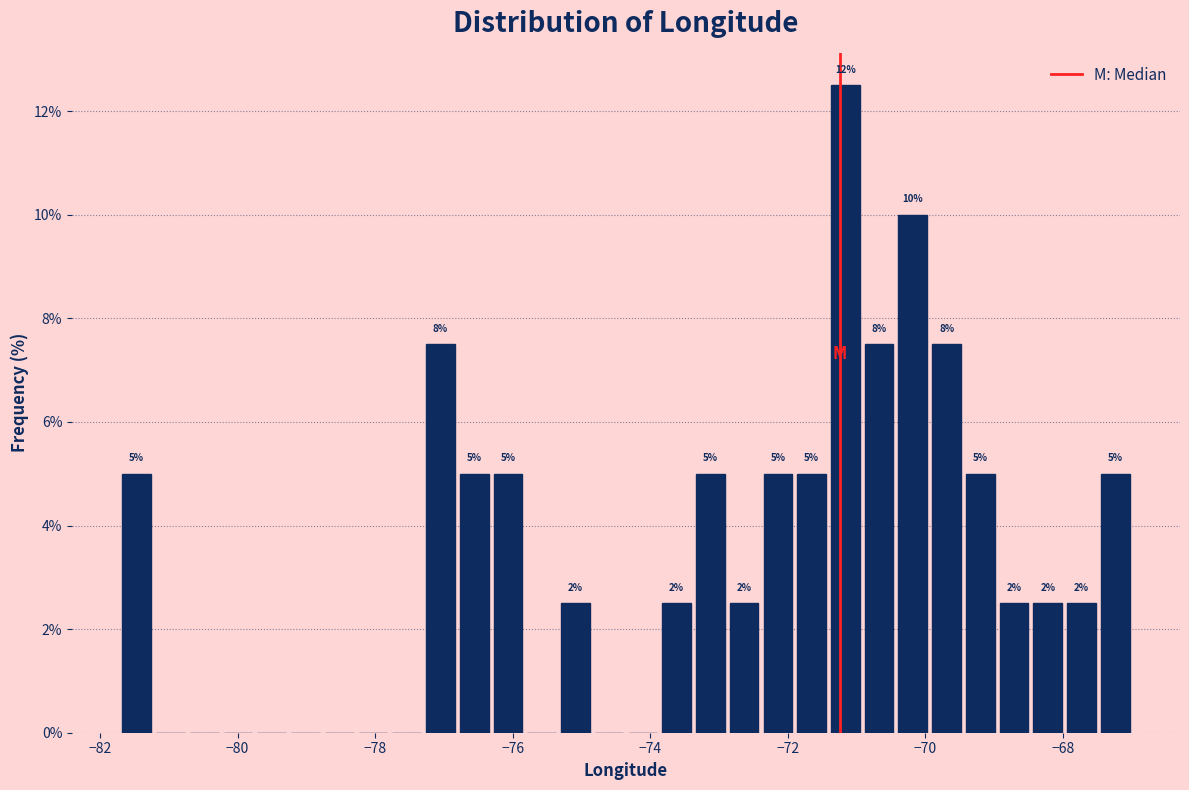

Around what value on the x-axis is the tallest bar? Give the approximate position of its centre, as read against the axis.

-71.2